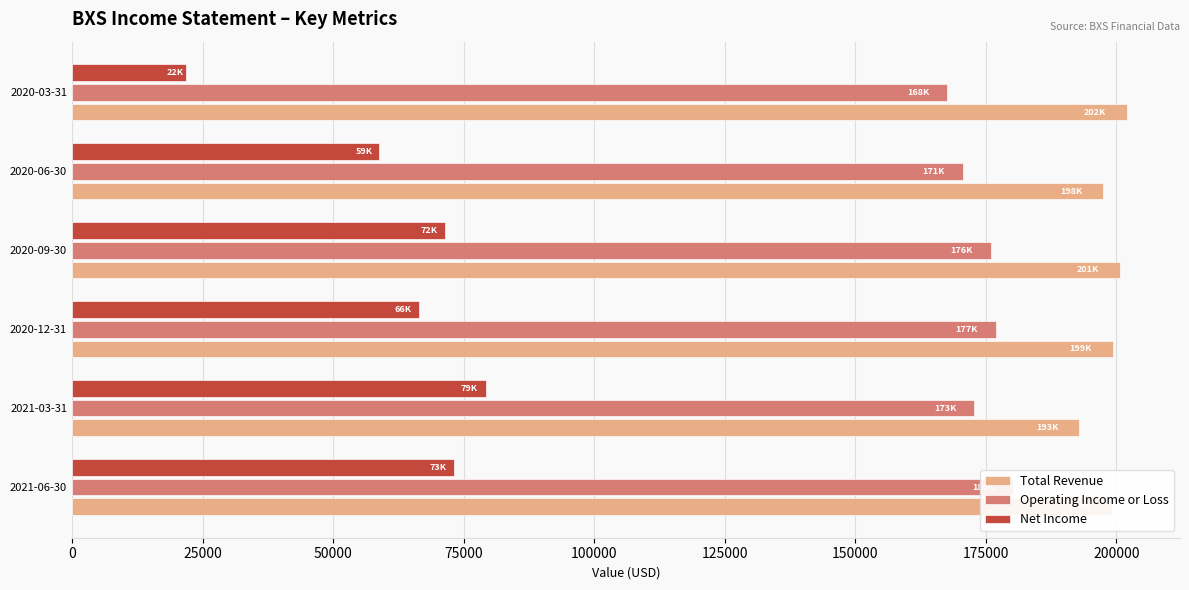

Reading left to right, extract all data points from this chart.

Total Revenue: 199100	192800	199300	200700	197500	202100
Operating Income or Loss: 180200	172800	176900	176000	170600	167600
Net Income: 73200	79200	66400	71500	58800	21900